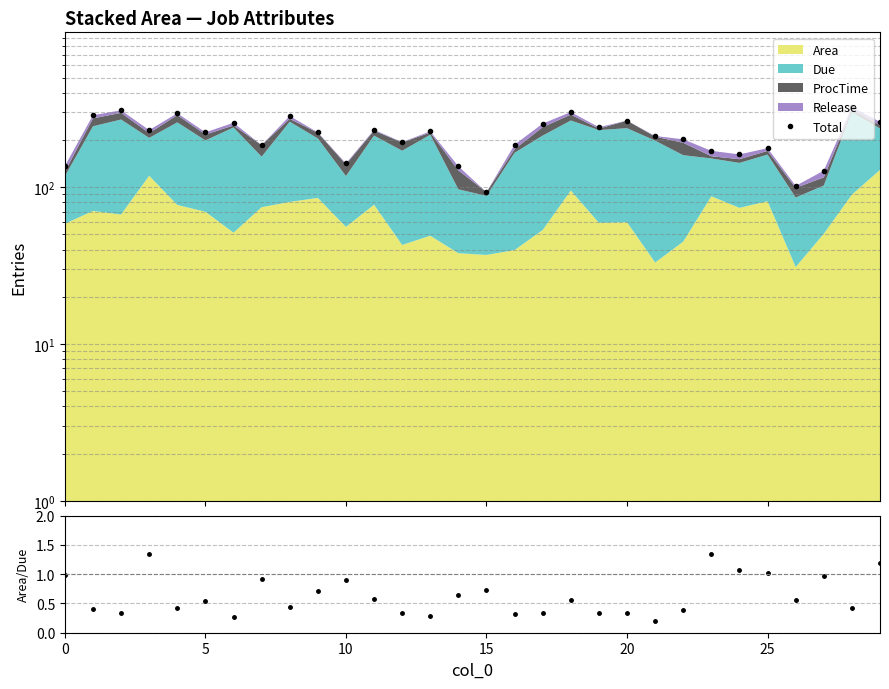

At which category is the sum across all series the highest?

28